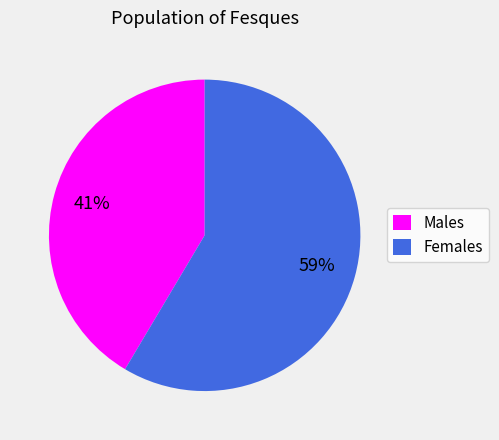

True or false: Males accounts for 29% of the total.

False